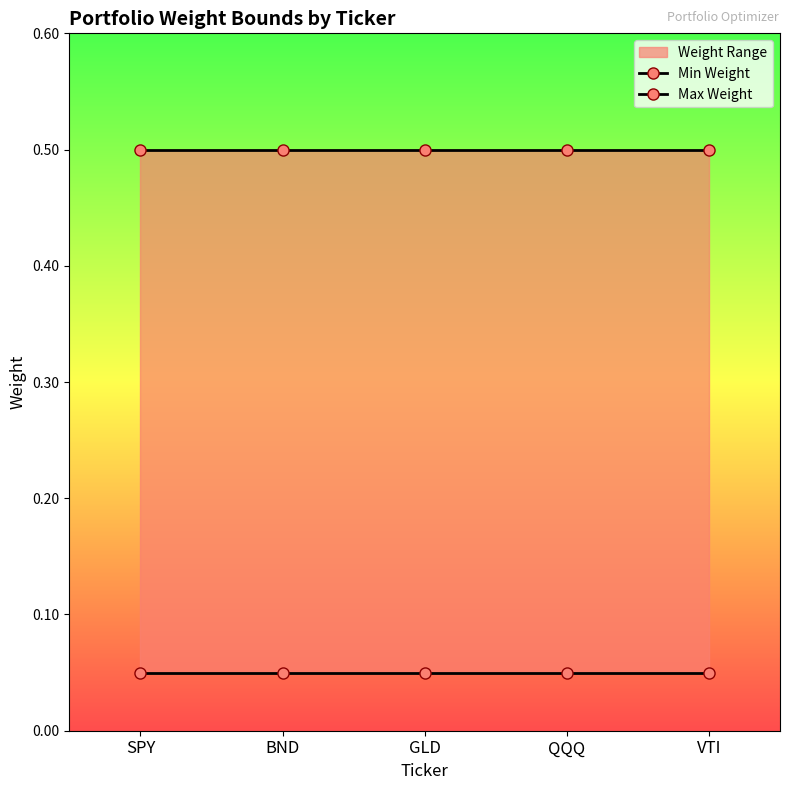

List the series in order of their peak value, lowest first.

Min Weight, Max Weight